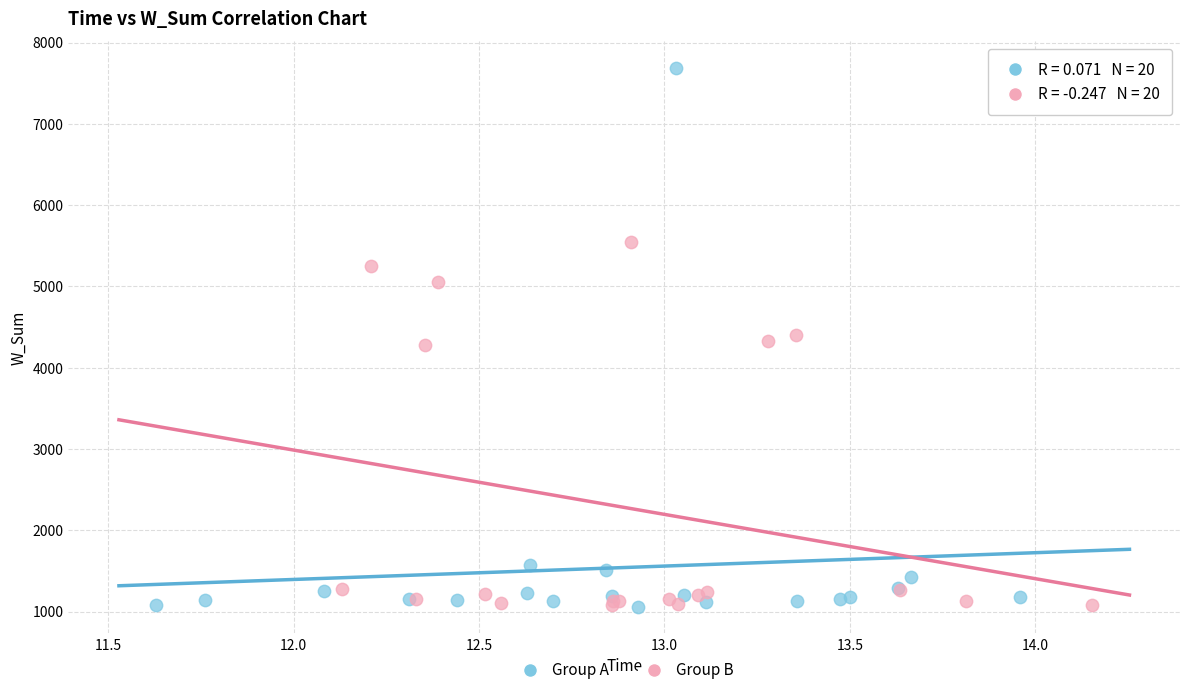

Which series has the largest Y range (max minus min)?

Group A